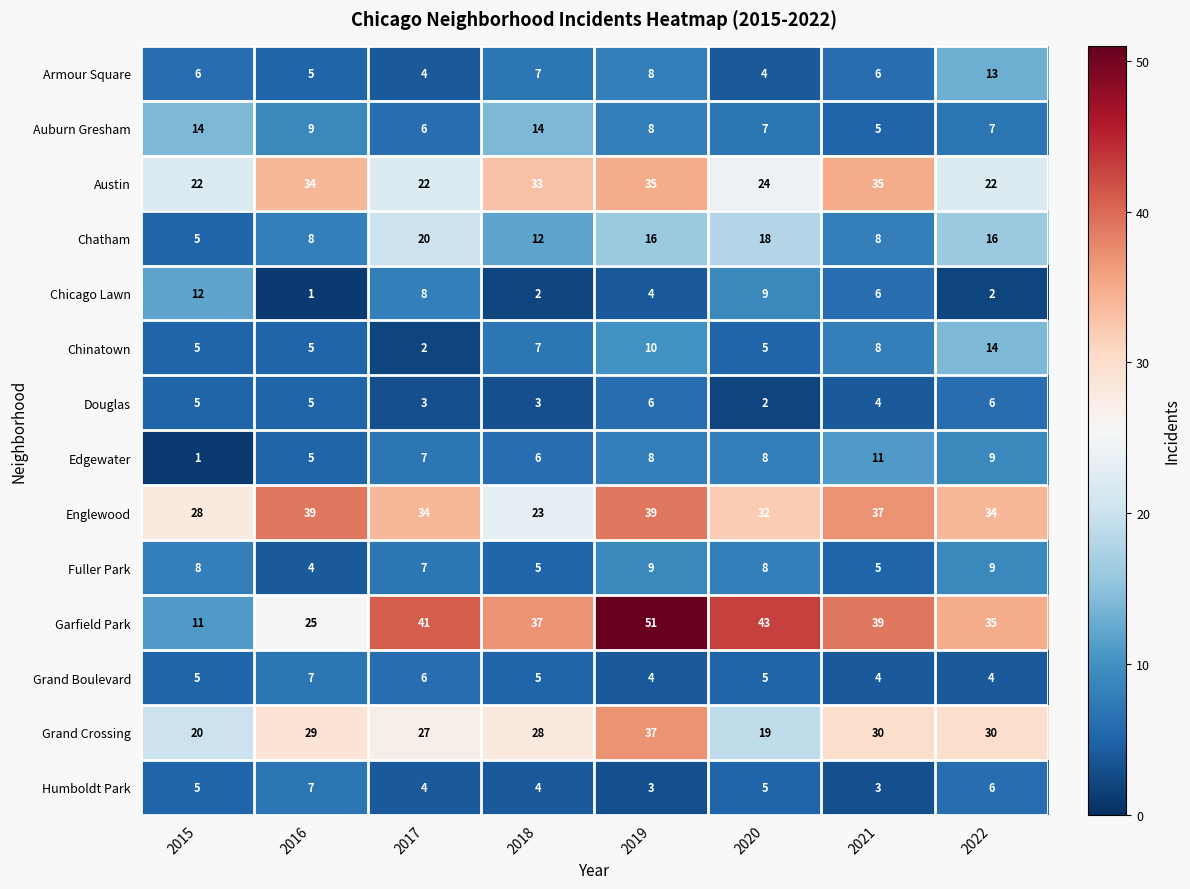

How many distinct data groups are displayed?

14